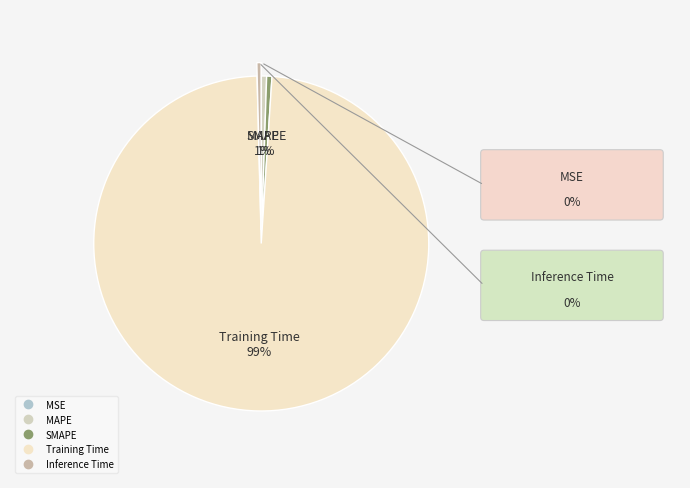

Which slice represents more than half of the pie?

Training Time